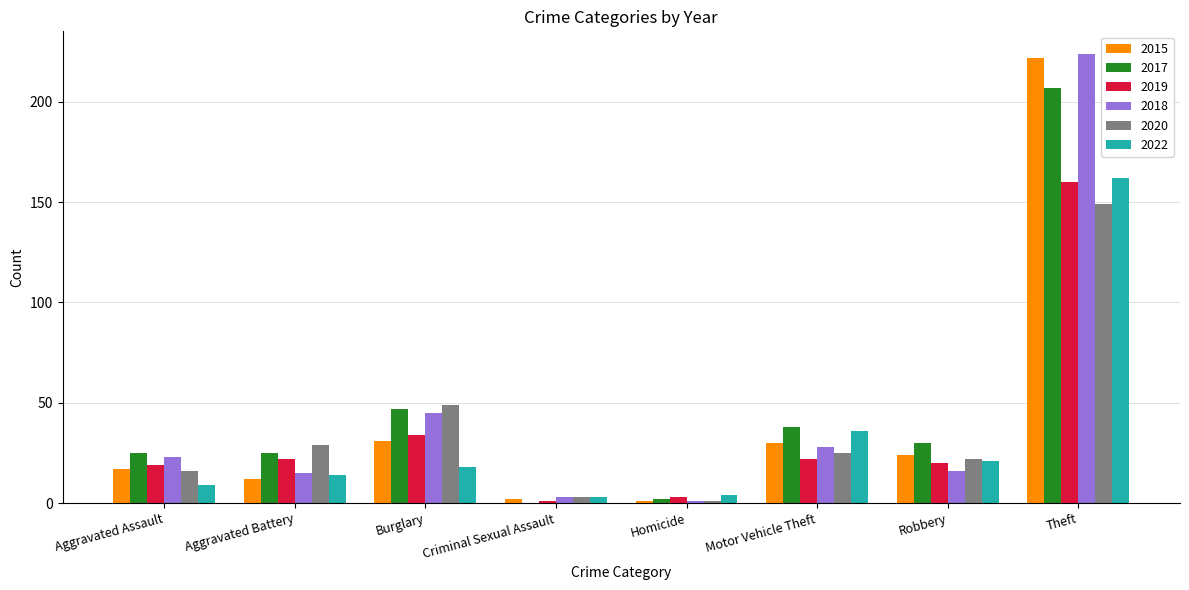

Are the bars horizontal?

No